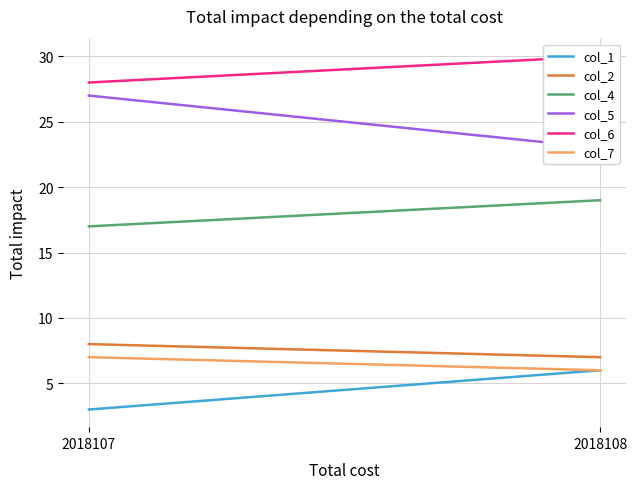

Which series has the largest total across all categories?

col_6